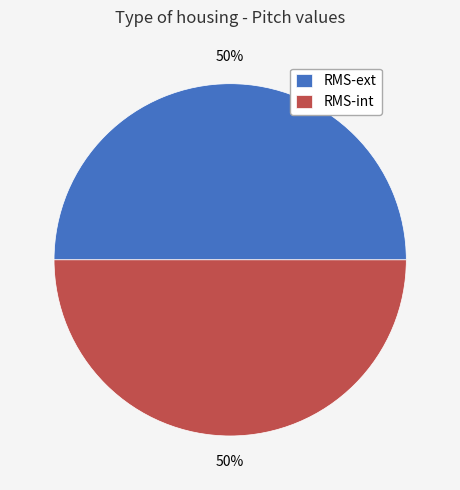

Is the sum of RMS-int and RMS-ext greater than half?

Yes